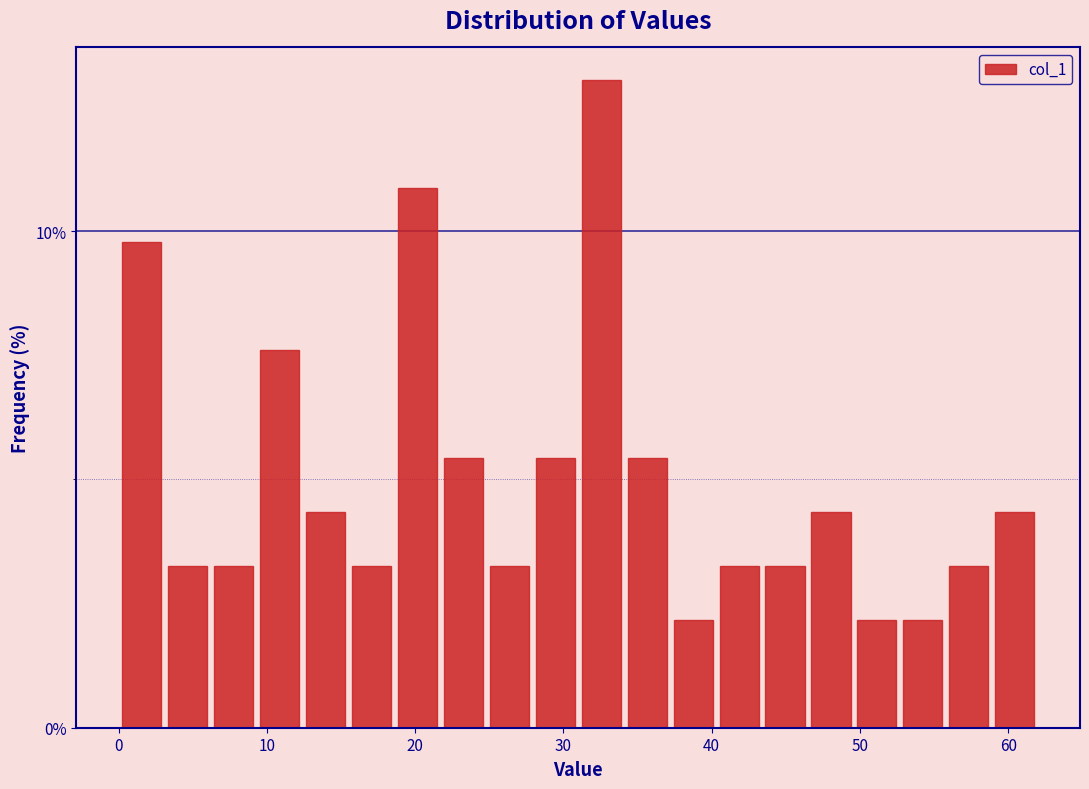

Around what value on the x-axis is the tallest bar? Give the approximate position of its centre, as read against the axis.

33